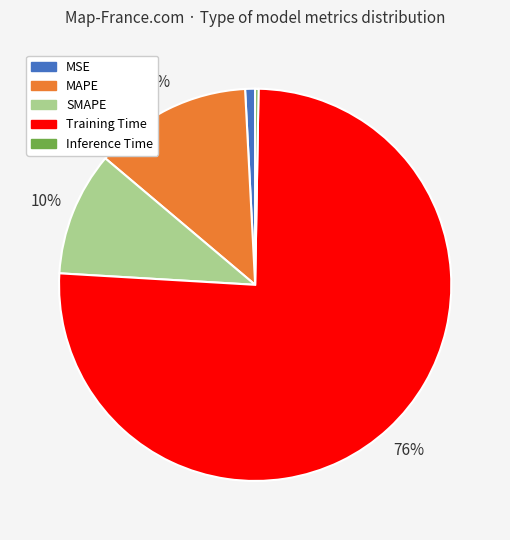

What is the largest slice in the pie chart?

Training Time